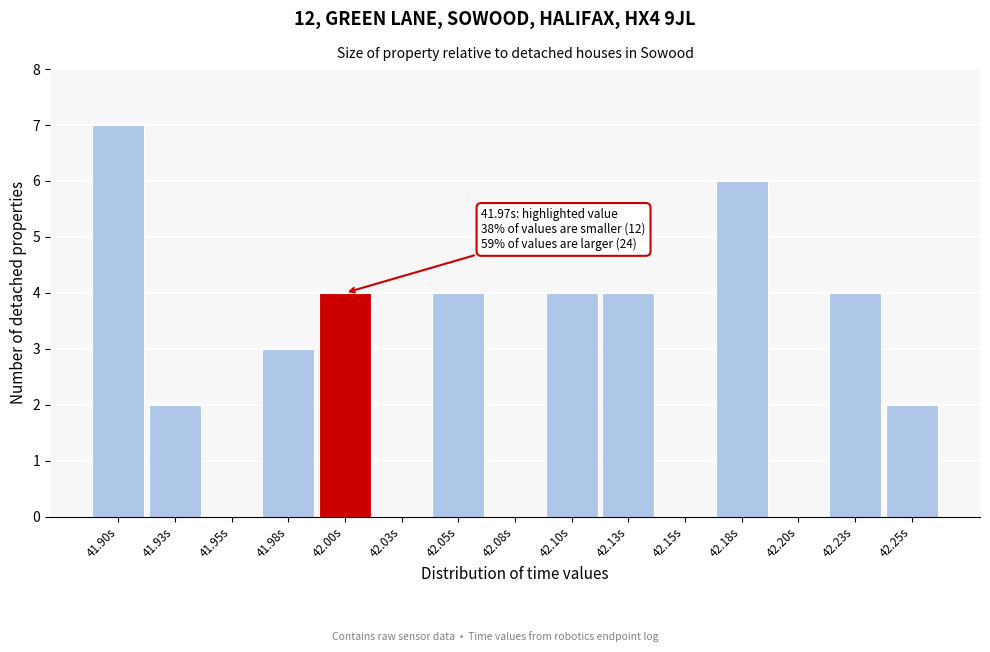

Reading right to left, transcribe all the data shown in this chart.

42.25s=2	42.23s=4	42.20s=0	42.18s=6	42.15s=0	42.13s=4	42.10s=4	42.08s=0	42.05s=4	42.03s=0	42.00s=4	41.98s=3	41.95s=0	41.93s=2	41.90s=7